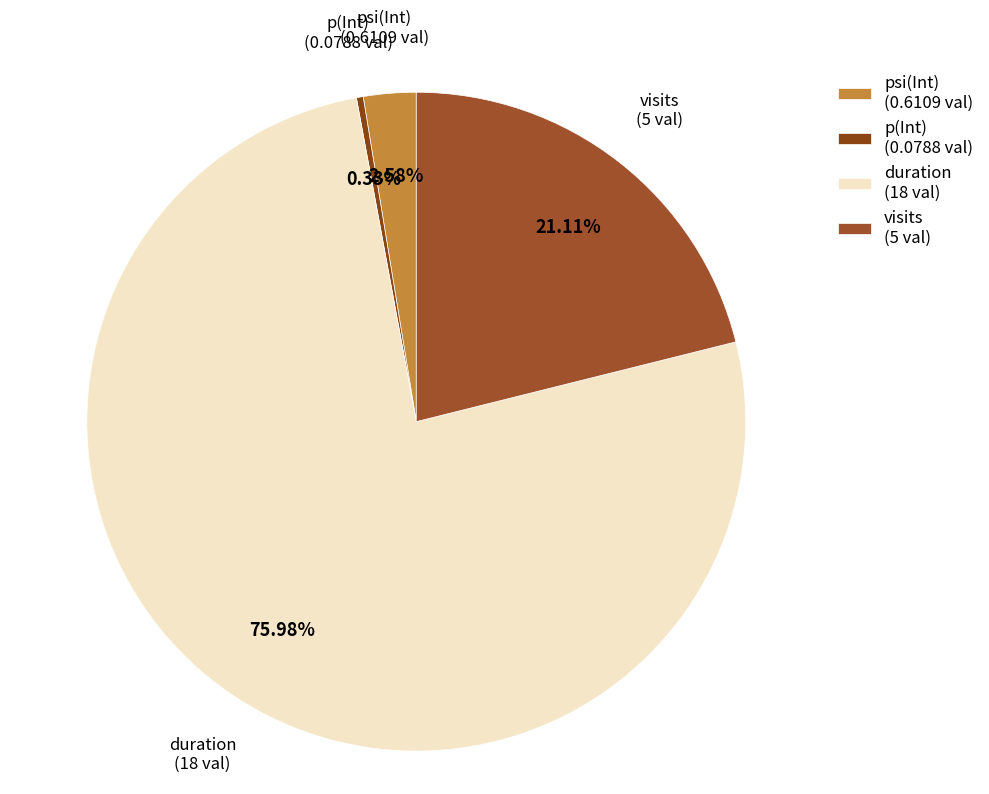

Which slice represents more than half of the pie?

duration